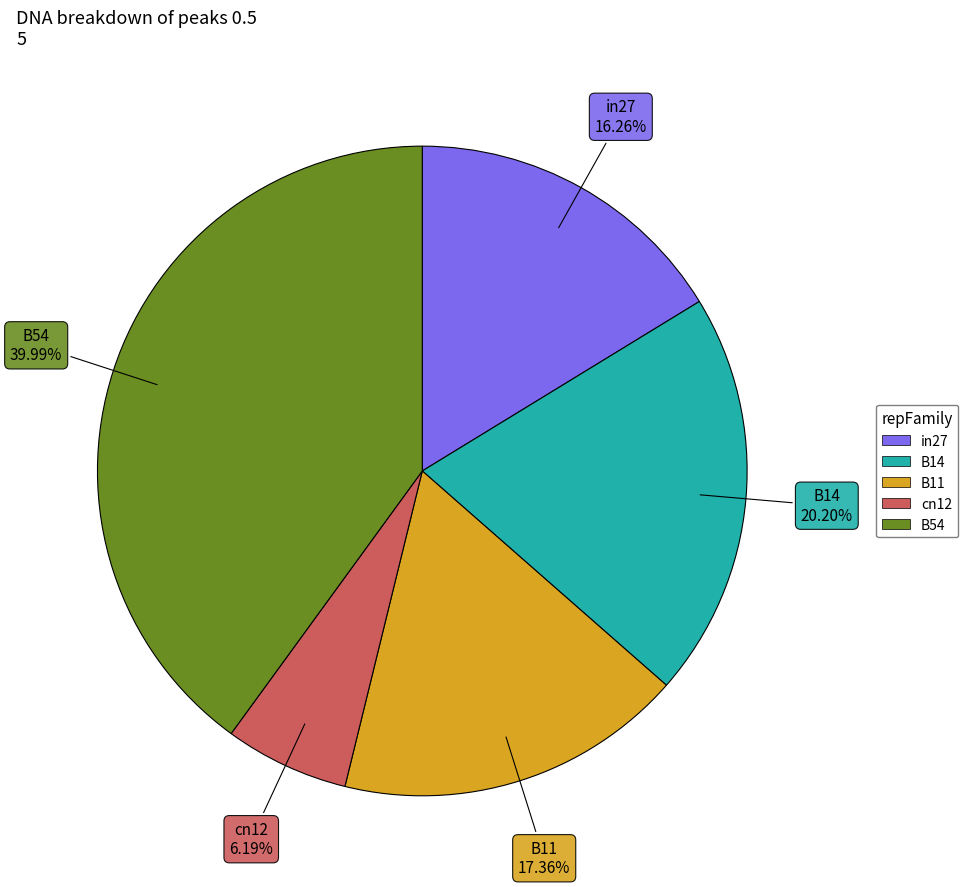

Which has a higher value, B14 or cn12?

B14